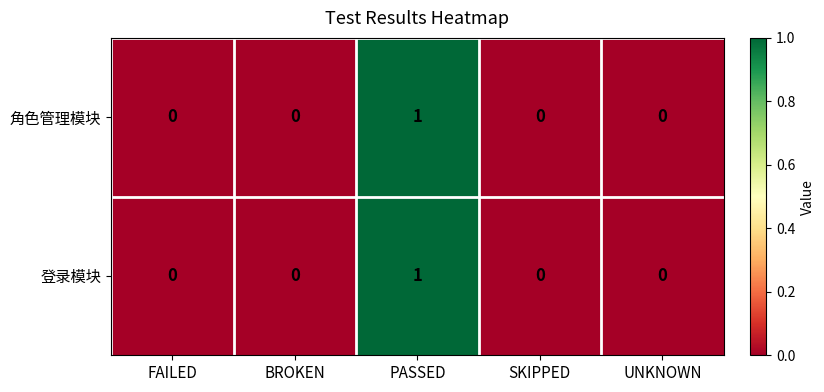

The value of 登录模块 at PASSED is 1. True or false?

True